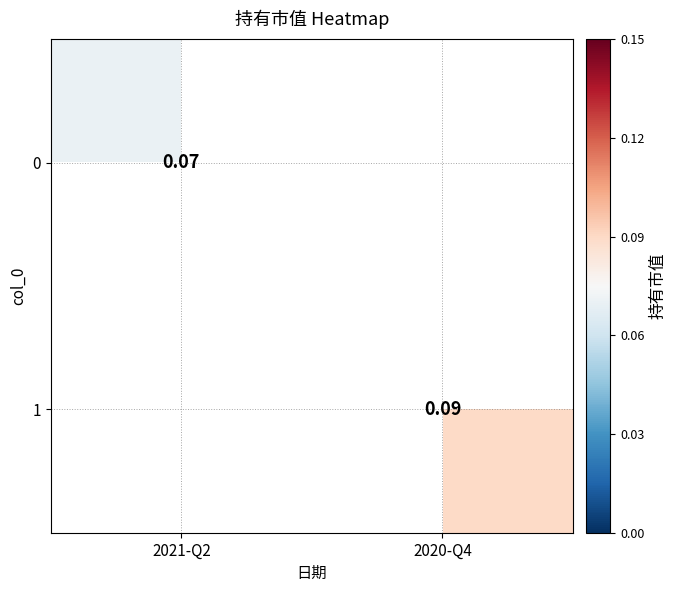

What value does the 1 series have at 2020-Q4?

0.1